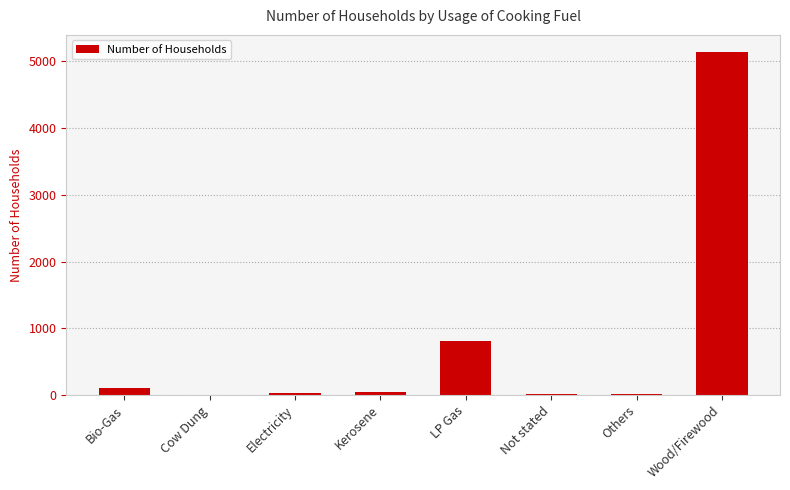

What is the change in value from Kerosene to Wood/Firewood?

+5095